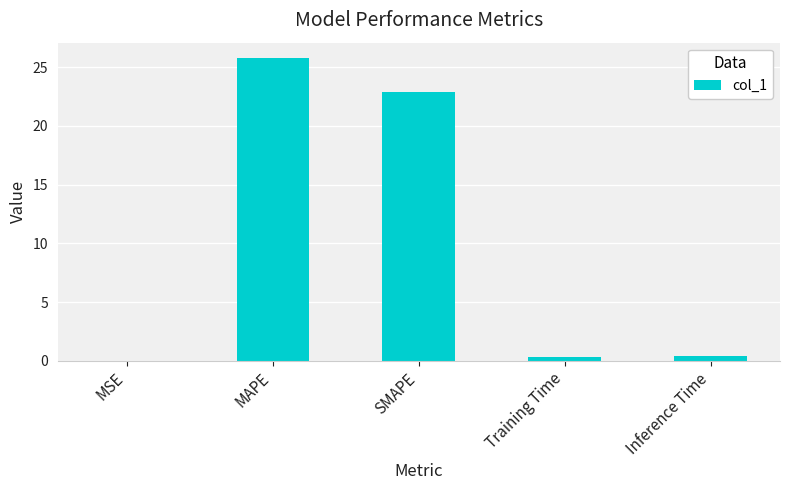

Where is the data nearest to the value 12?

SMAPE